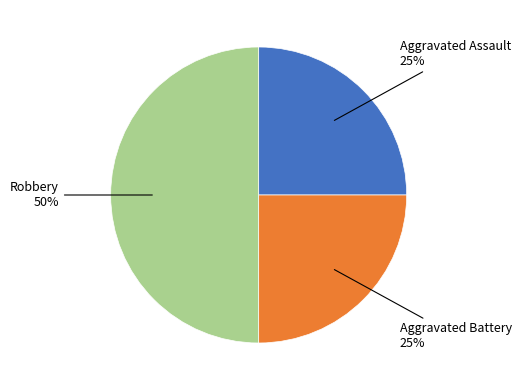

To the nearest percent, what is the average slice percentage?

33%